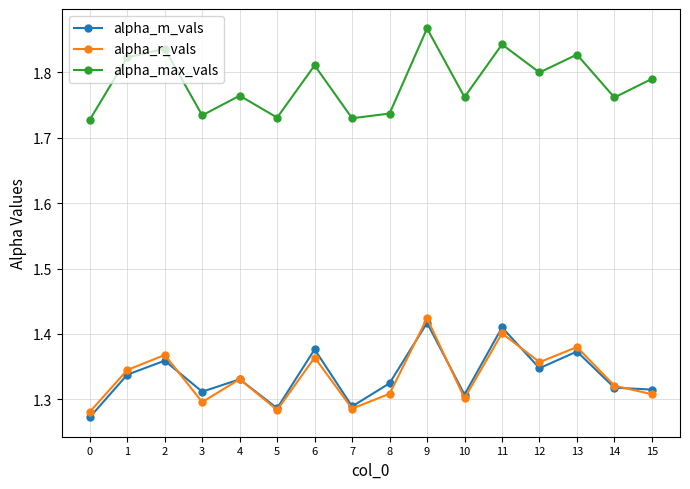

How many data points does each series have?

16